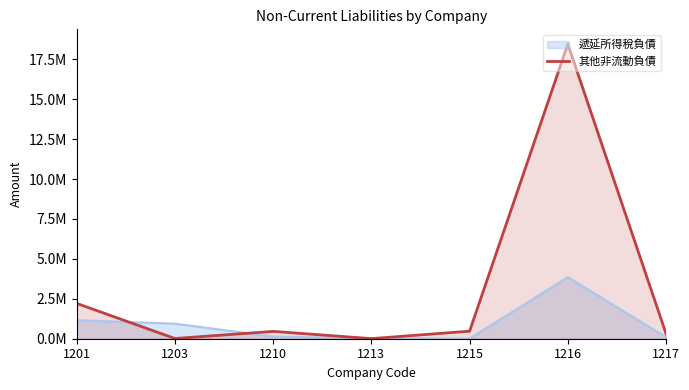

Reading right to left, transcribe all the data shown in this chart.

1217=313550	1216=18458453	1215=472666	1213=6602	1210=459846	1203=13358	1201=2213530